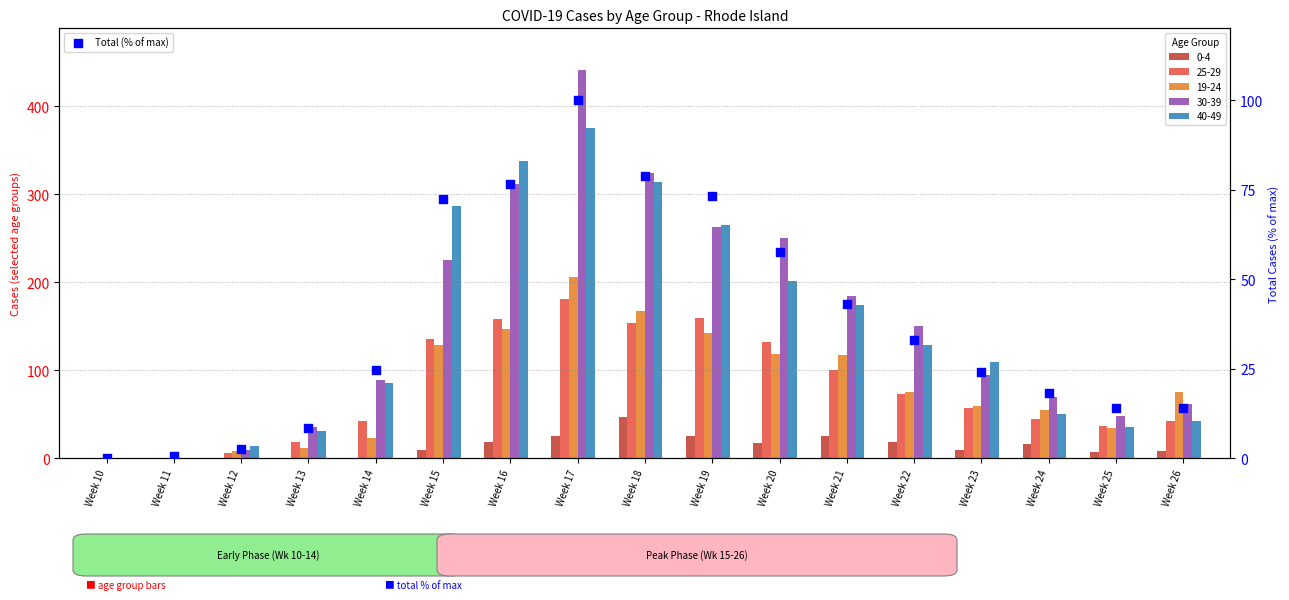

What is the change in value from Week 20 to Week 25?

-43.5